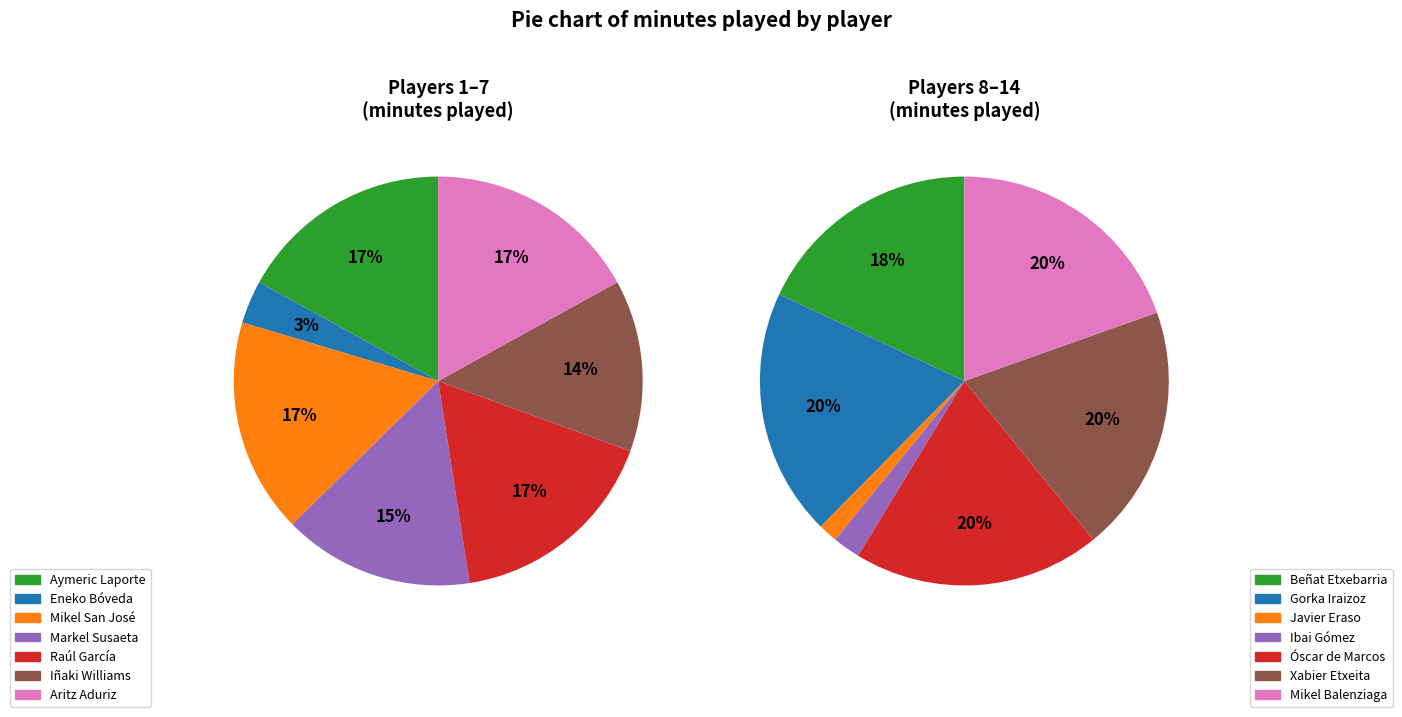

Is it true that Eneko Bóveda is 1% of the pie?

False